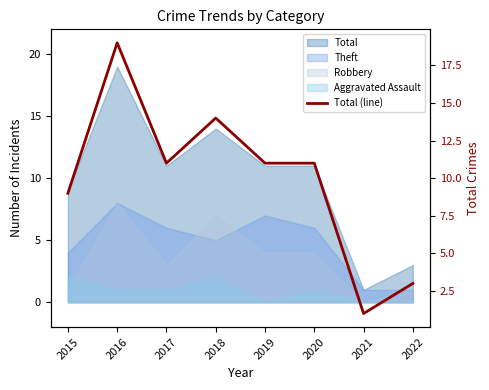

Reading left to right, list all the values displayed in this chart.

9	19	11	14	11	11	1	3